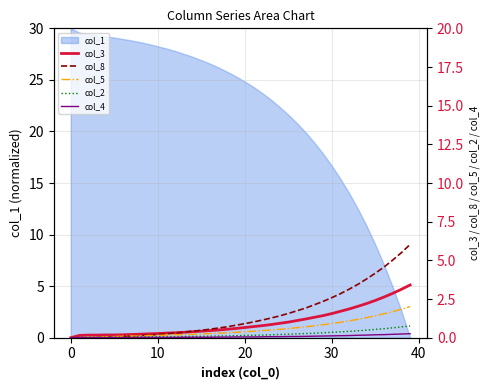

What is the difference between the second highest and minimum values in the col_2 series?

0.7